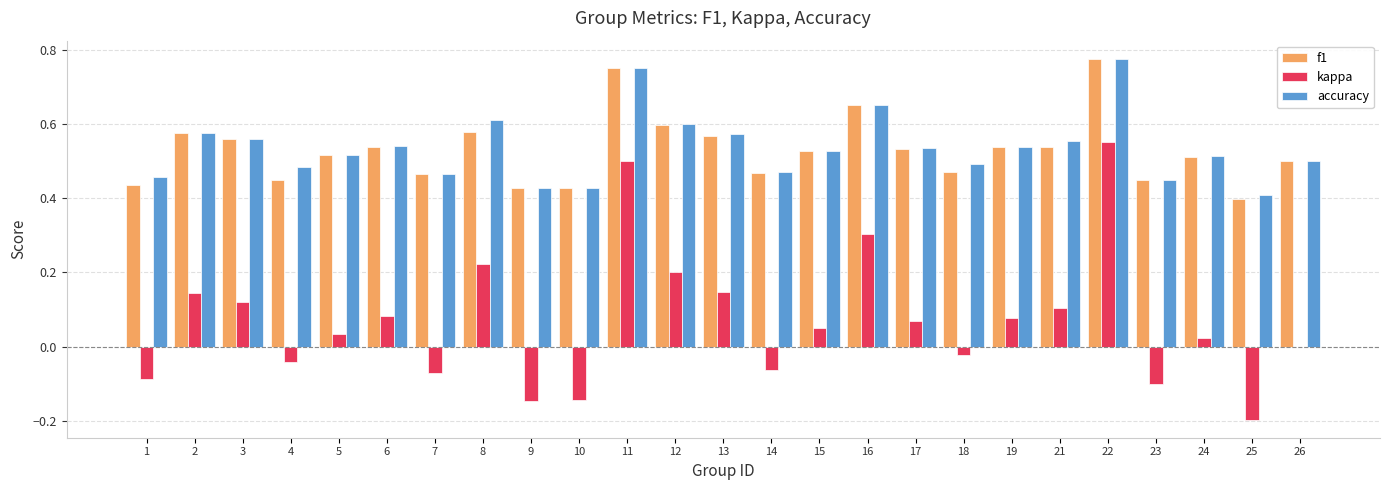

The value of accuracy at 18 is 0.3. True or false?

False